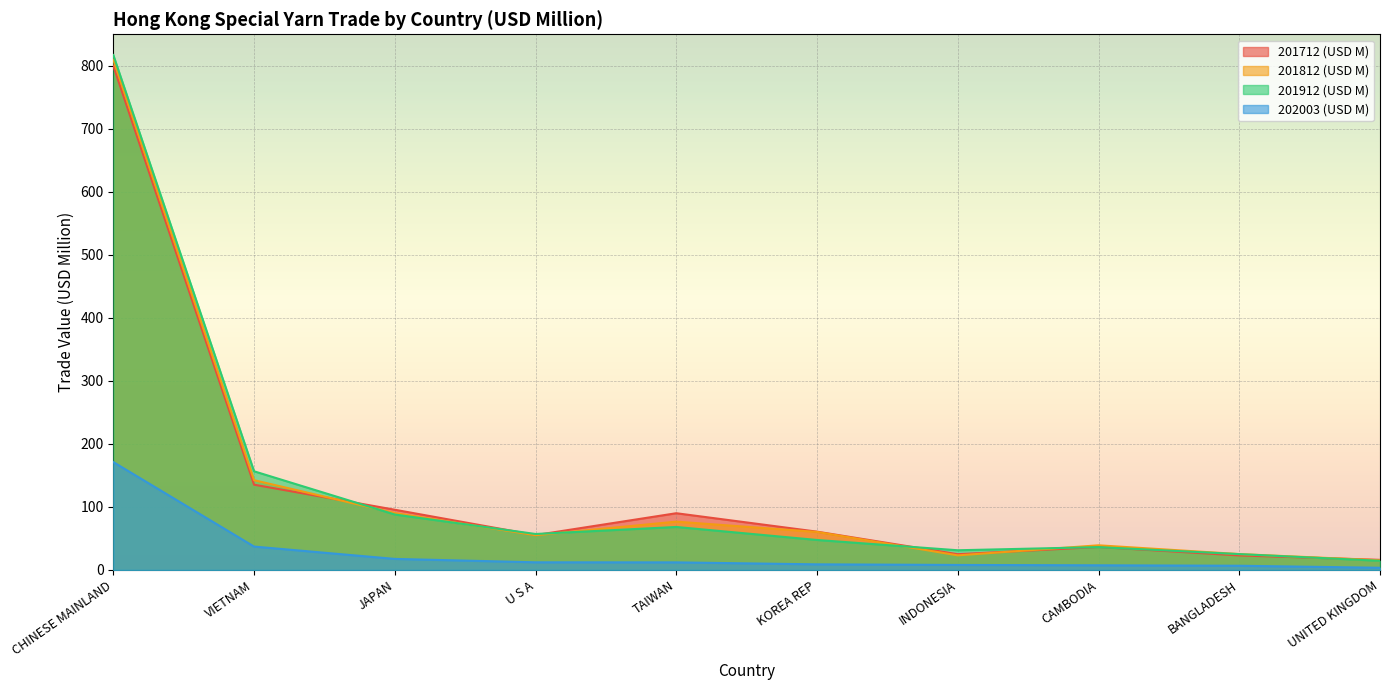

How many data points in 201712 (USD M) are above 60?

5